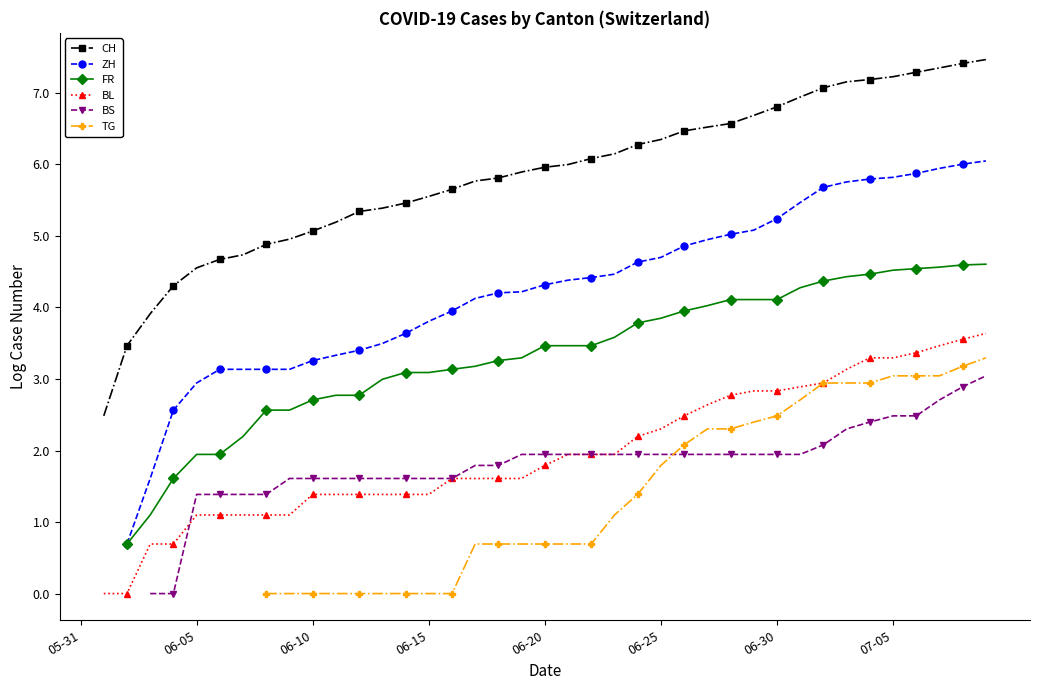

How many distinct data groups are displayed?

6